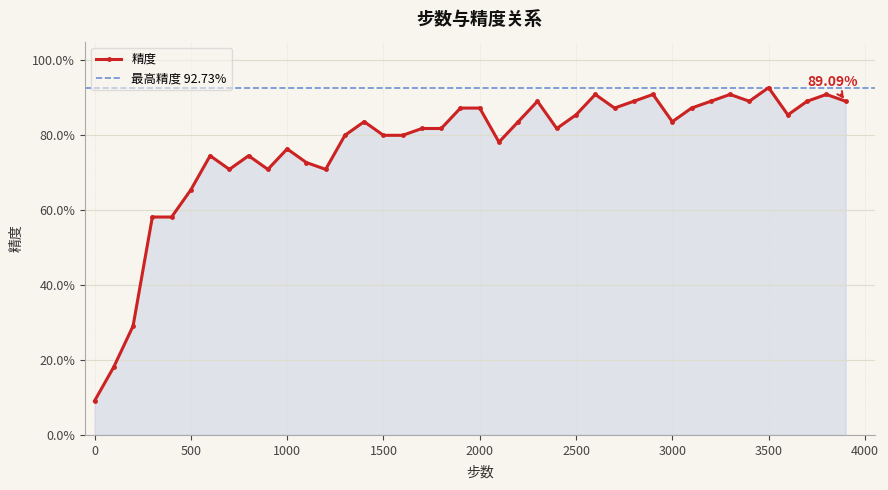

The chart shows a value of 1.0 at 900. True or false?

False